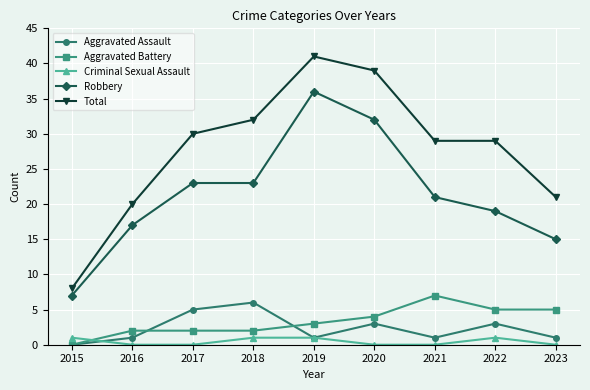

What is the difference between the Robbery values at 2023 and 2021?

6